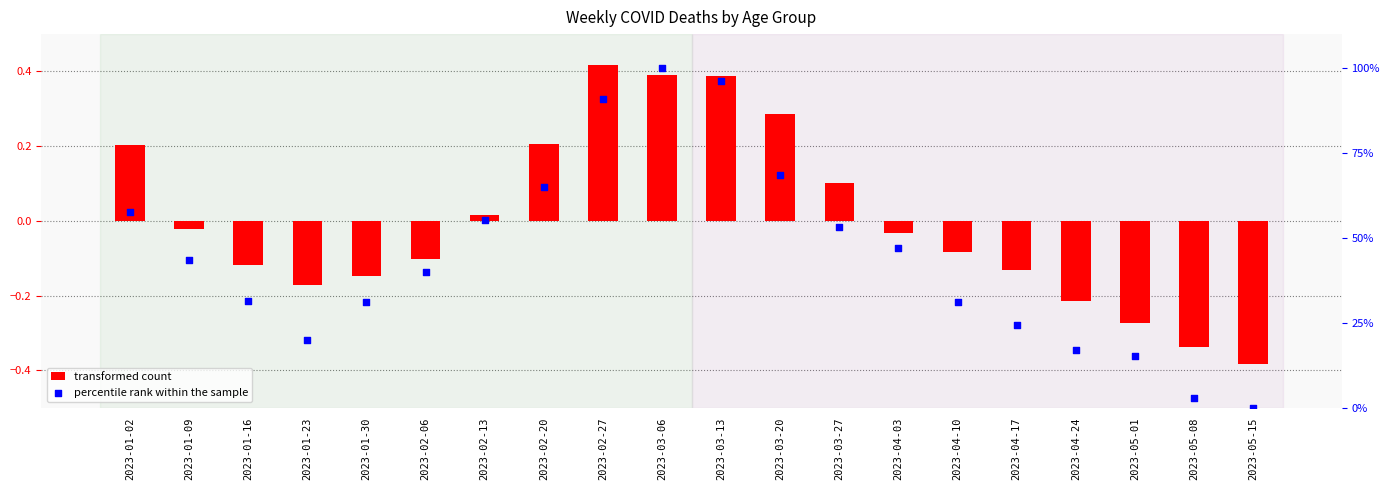

Which series has the largest total across all categories?

percentile rank within the sample